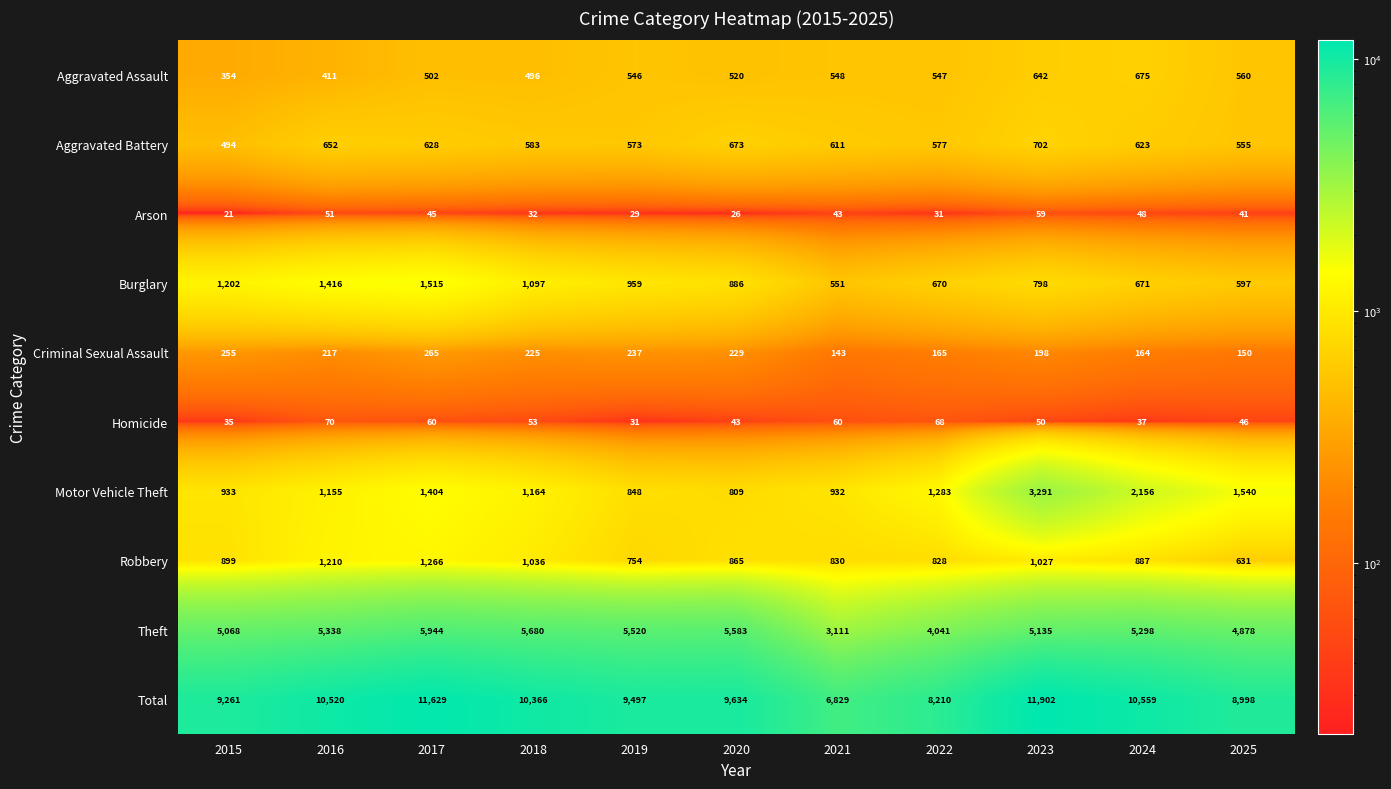

Which series has the largest total across all categories?

Total